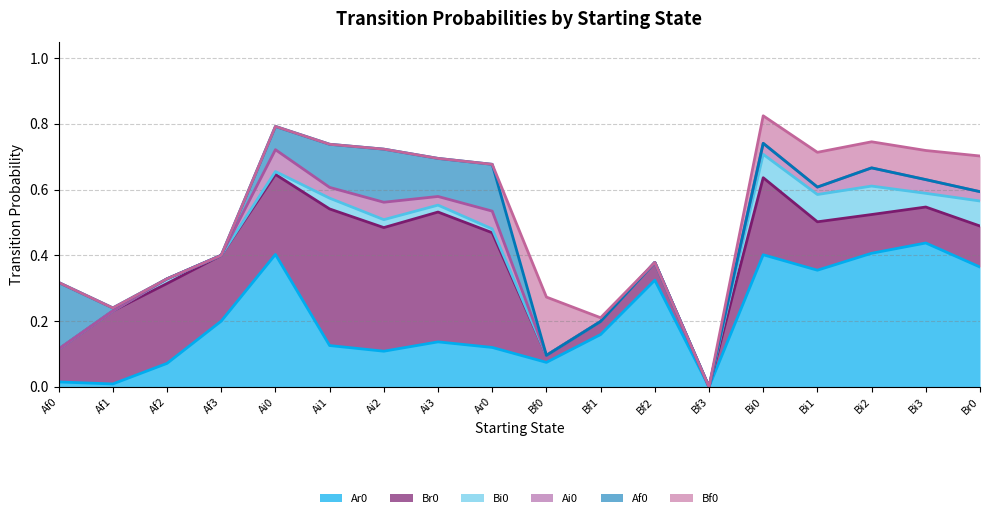

Which series ends up on top after the final intersection of Af0 and Bf0?

Bf0